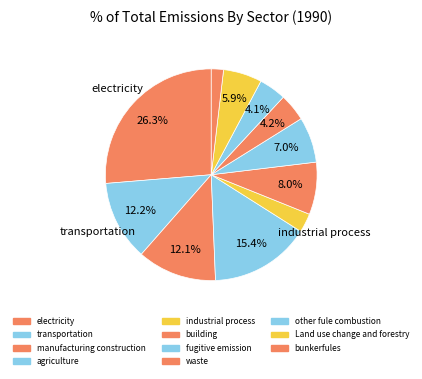

Is bunkerfules the majority of the pie?

No